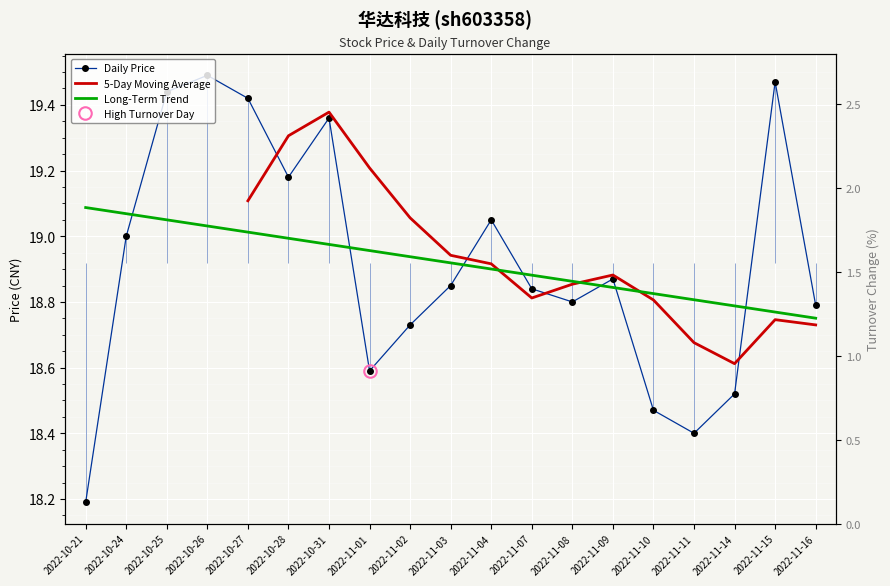

Which series has the largest total across all categories?

price